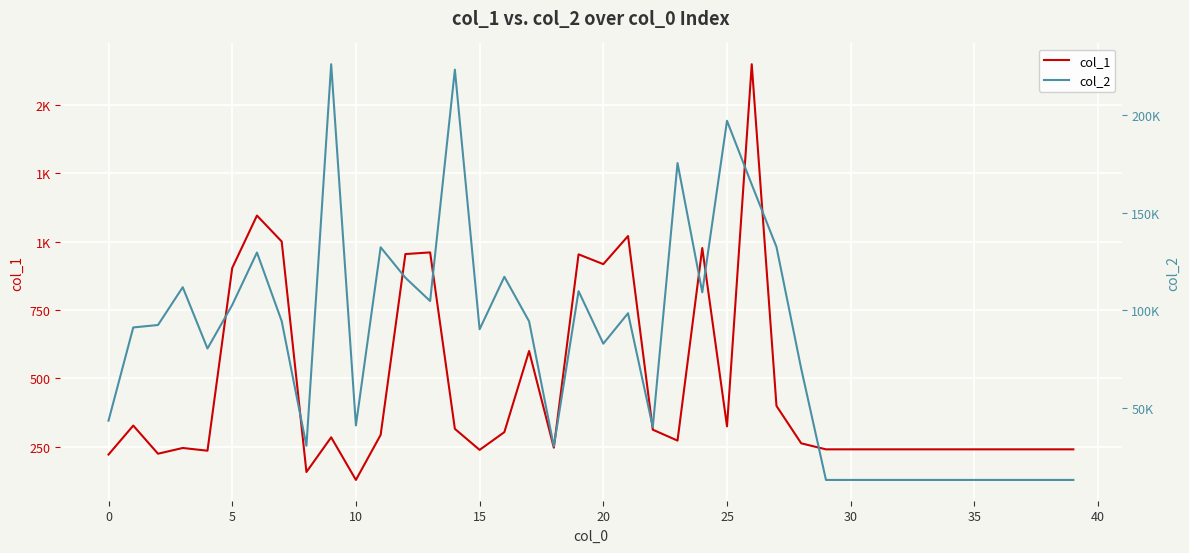

What is the difference between the second highest and second lowest values in the col_2 series?

209538